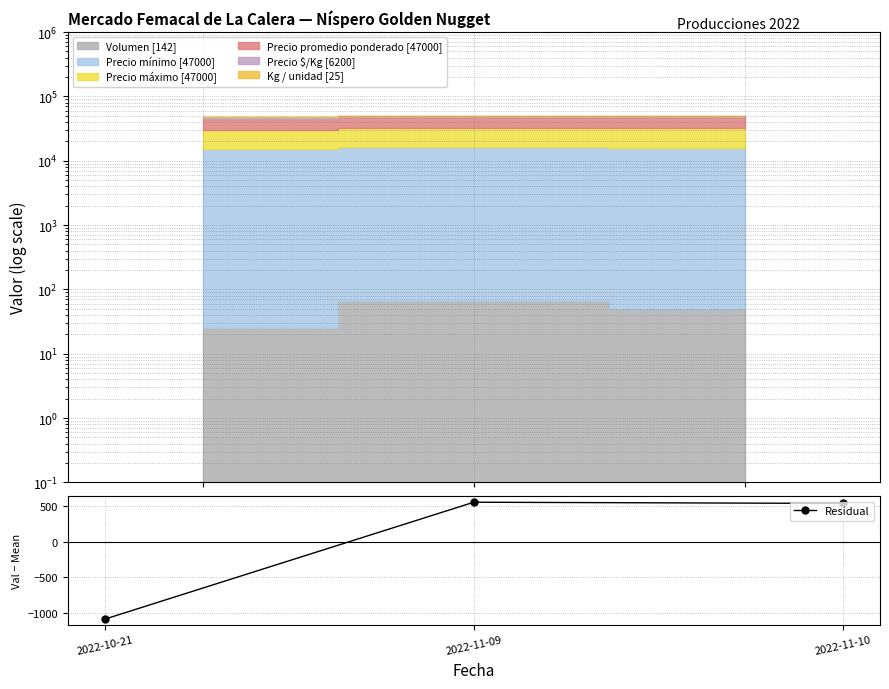

What value does the data have at 2022-11-10?

537.7